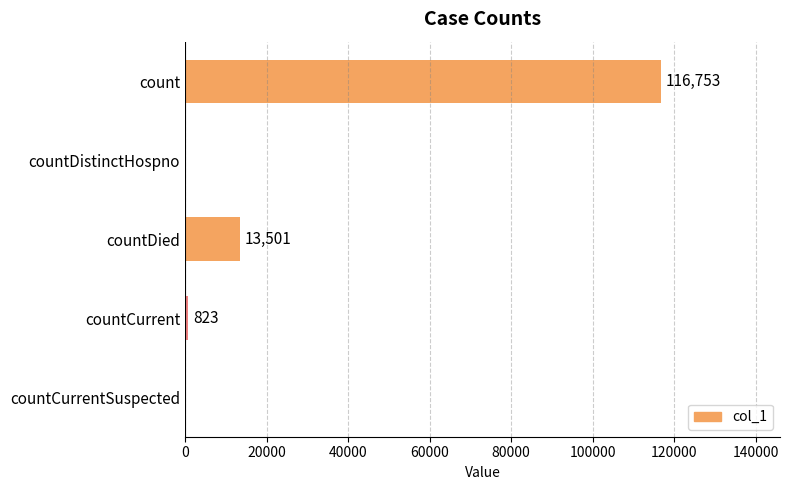

What is the sum of the values at countCurrent and countDistinctHospno?

823